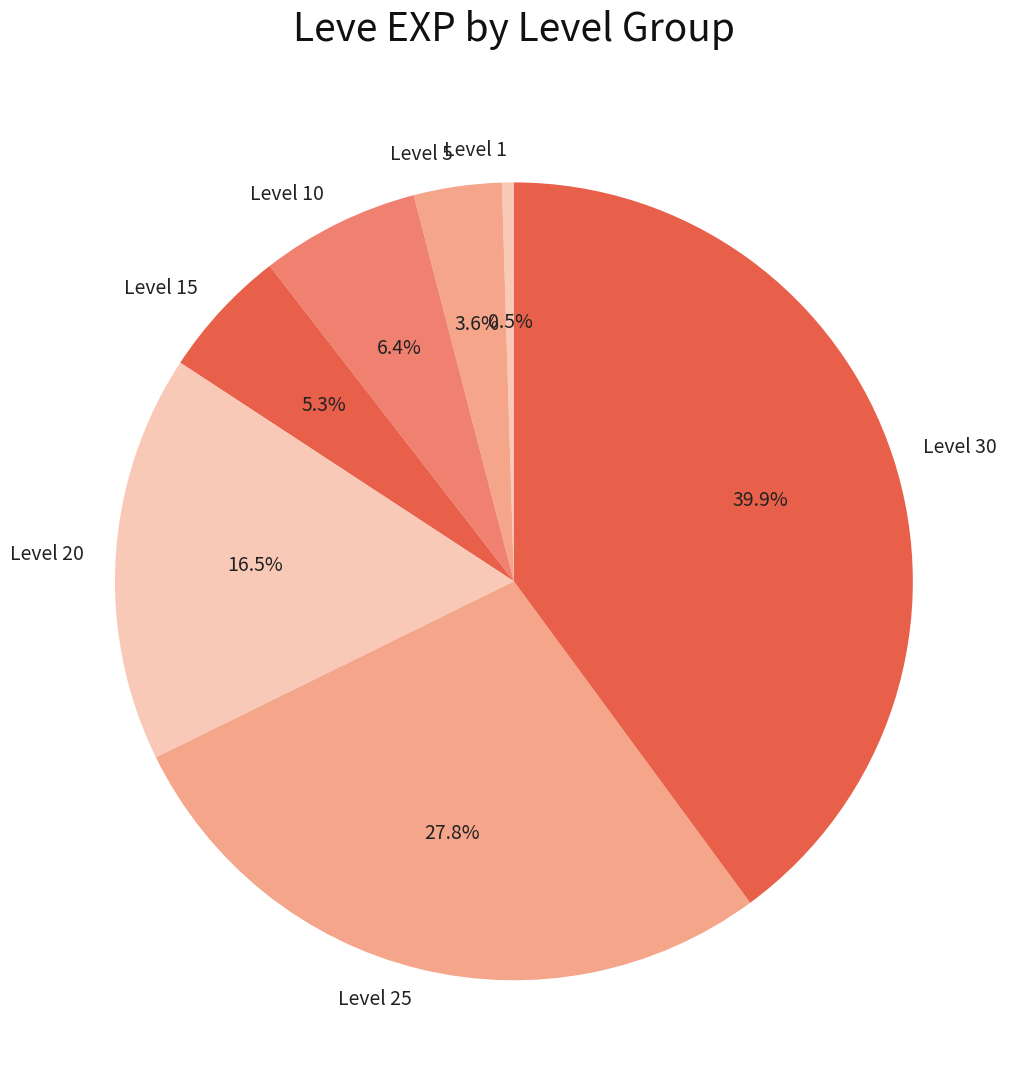

Rank the categories by value from lowest to highest.

Level 1, Level 5, Level 15, Level 10, Level 20, Level 25, Level 30